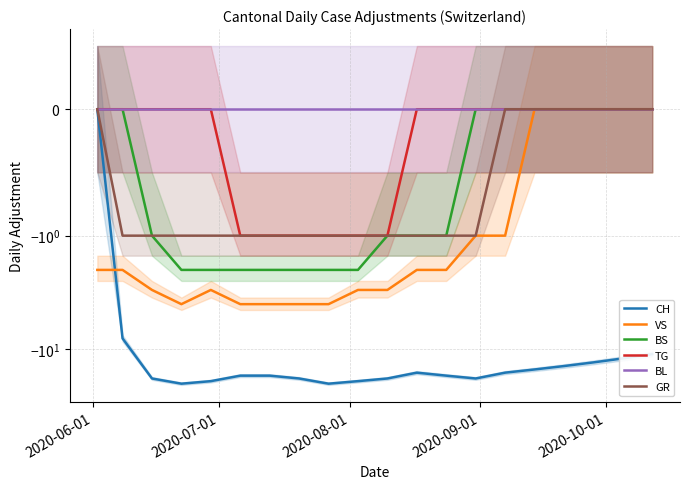

What is the difference between the maximum and second lowest values in the GR series?

1